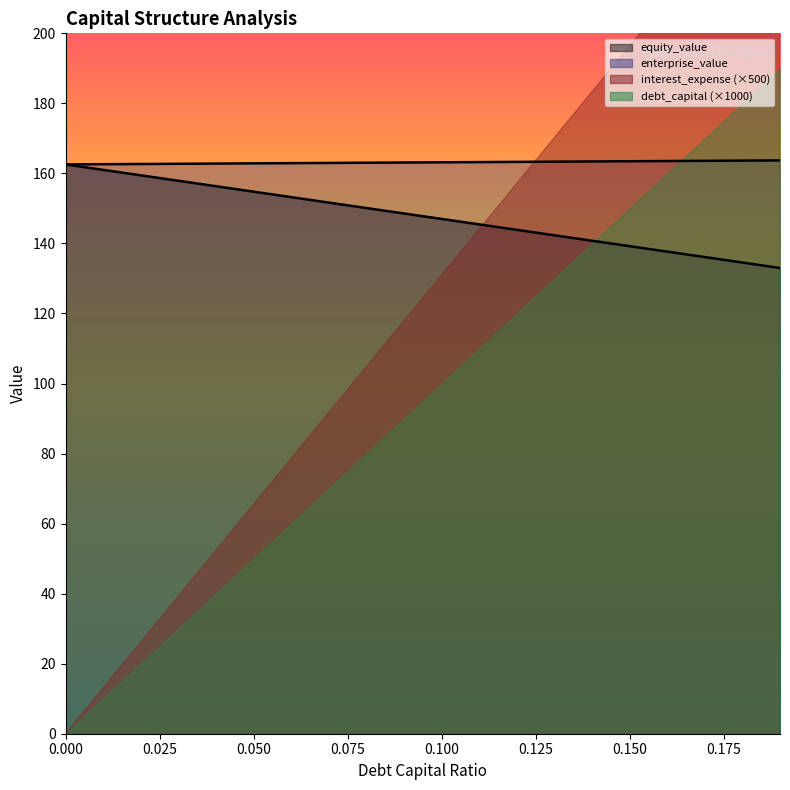

The debt_capital series shows 148.6 at 0.09. True or false?

True